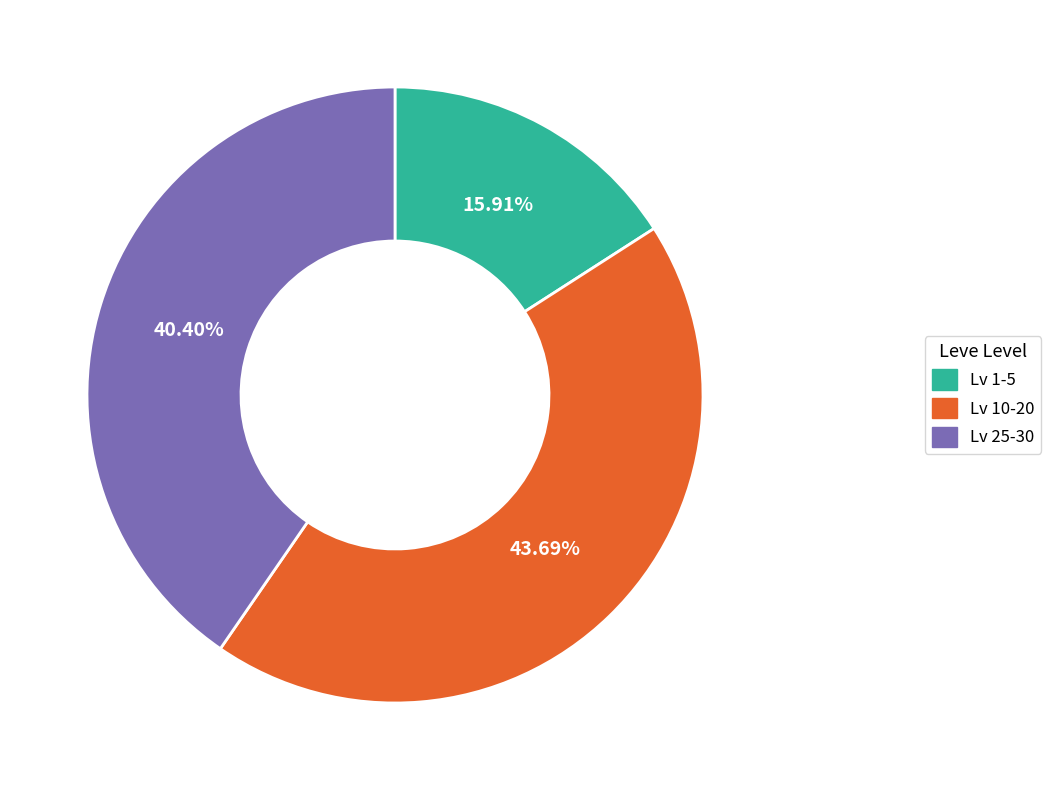

To the nearest percent, what is the average slice percentage?

33%